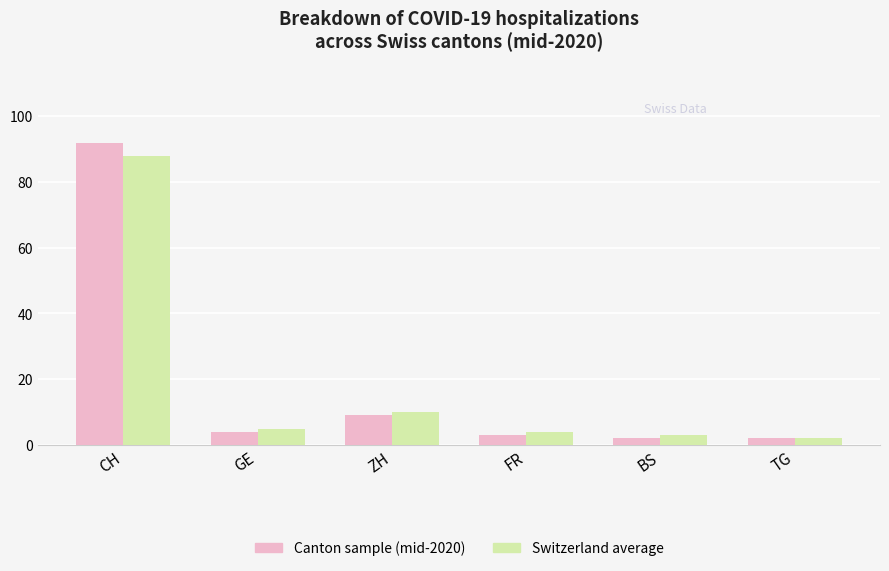

How many groups of bars are there?

6